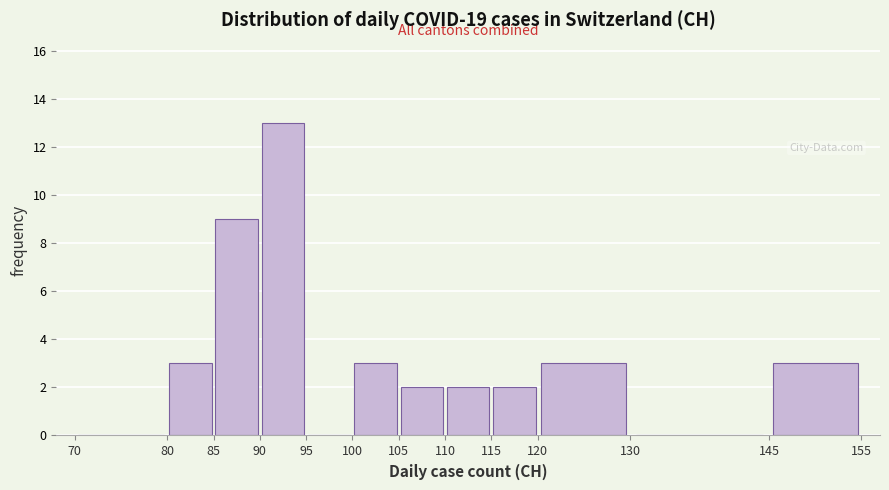

How tall is the bar that spans 105 to 110 on the x-axis? The values are not printed on the chart, so give them approximately, as read against the axis.

2